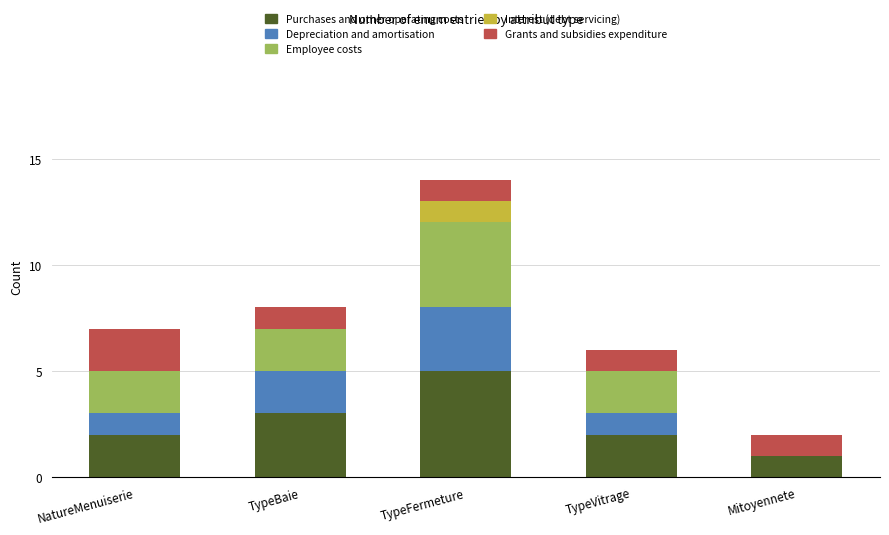

Reading right to left, what are the values for Purchases and other operating costs?

Mitoyennete=1	TypeVitrage=2	TypeFermeture=5	TypeBaie=3	NatureMenuiserie=2